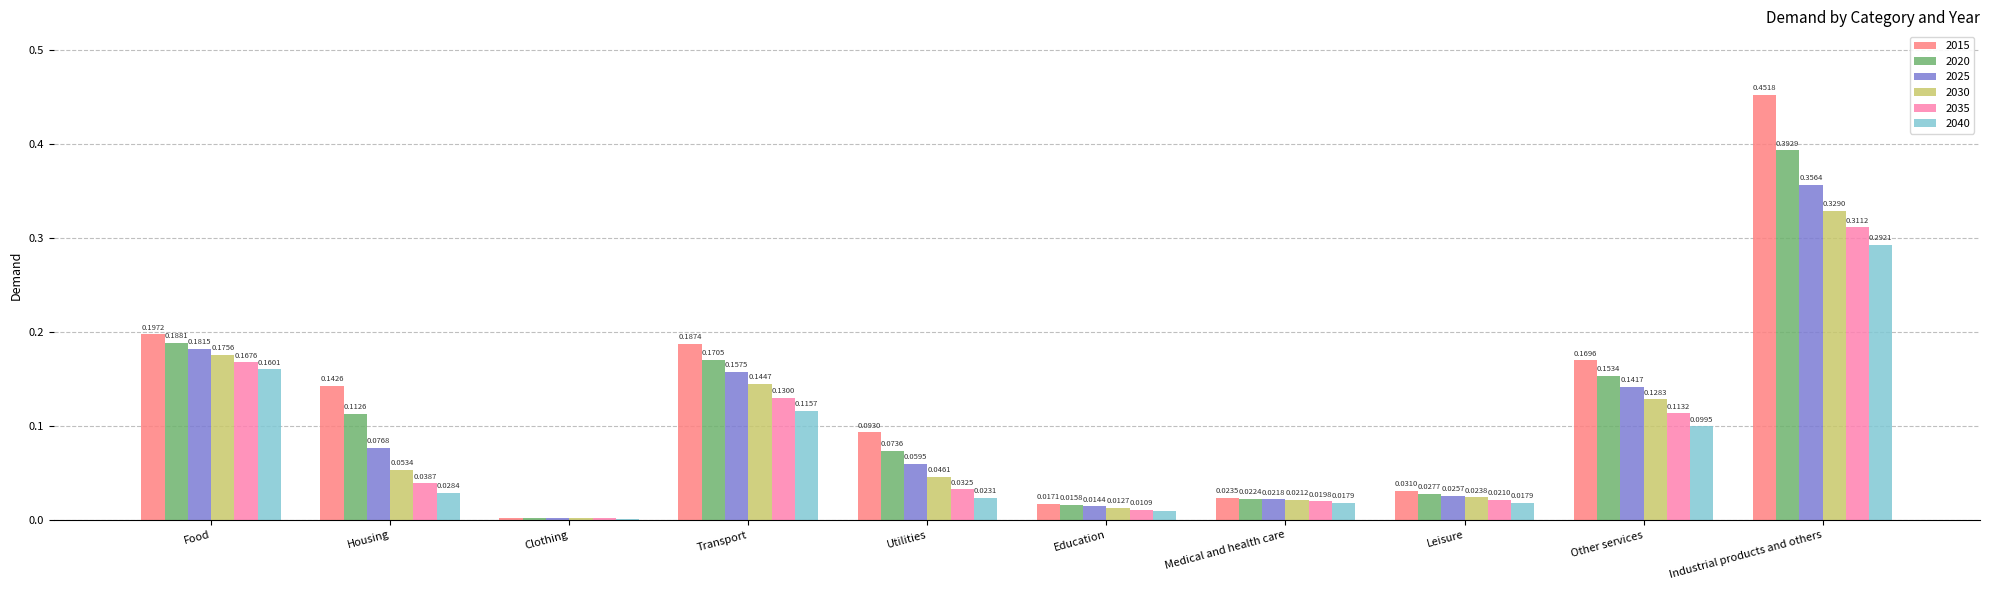

Which label corresponds to the largest value in the chart?

Industrial products and others